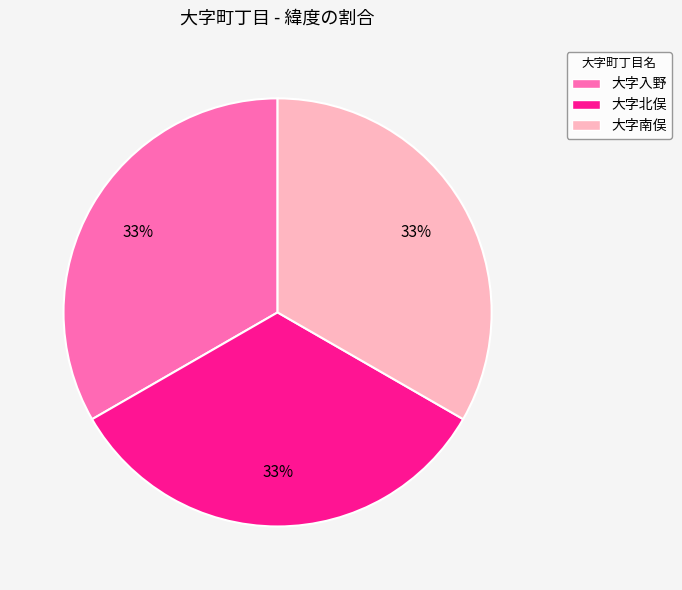

What percentage is the 大字南俣 slice, to the nearest percent?

33%